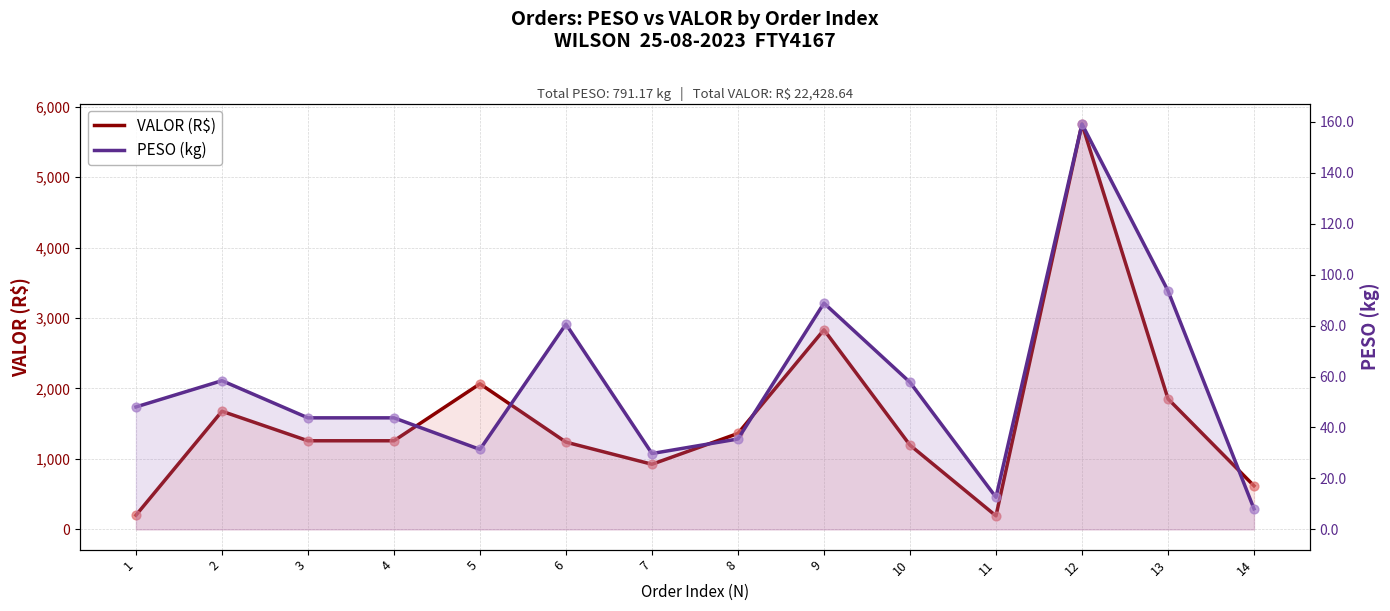

Which series reaches the maximum Y coordinate?

VALOR (R$)